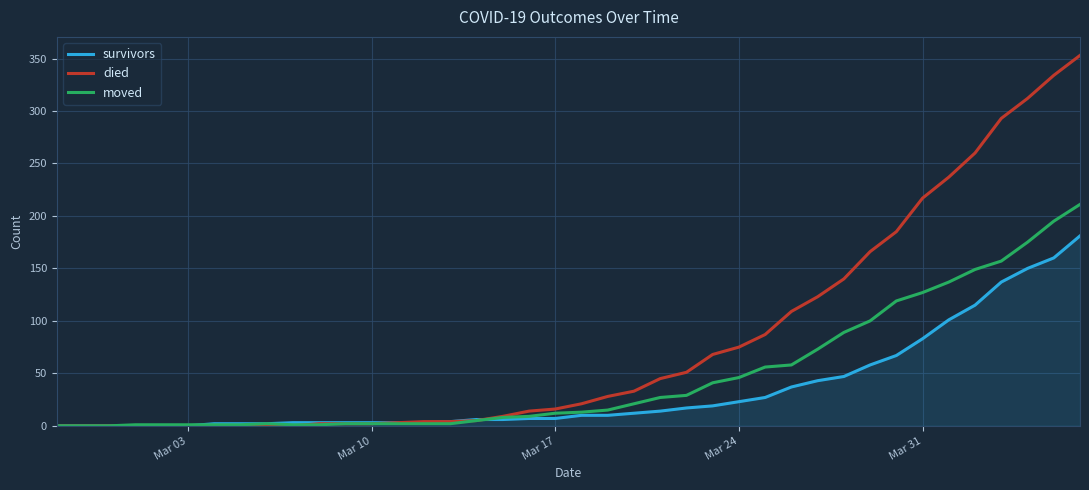

What is the greatest value displayed?

353